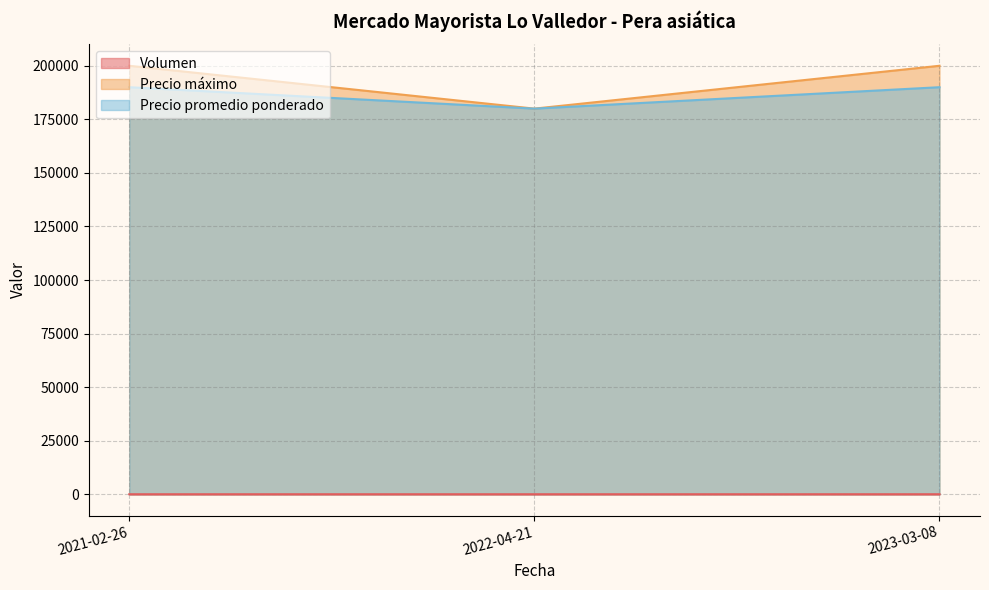

Count the number of data series in this chart.

3